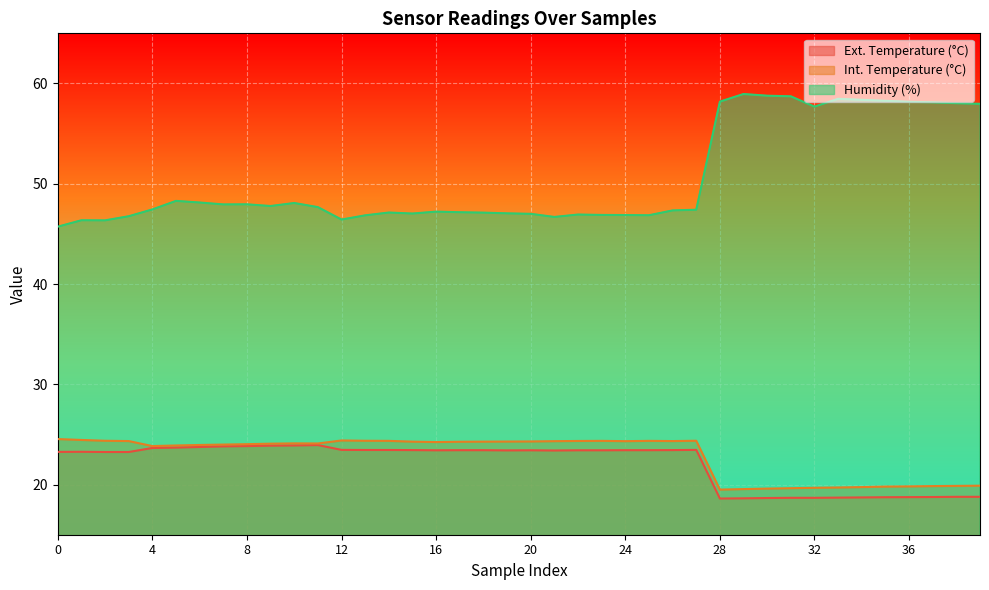

Reading left to right, transcribe all the data shown in this chart.

Ext. Temperature (°C): 0=23.3	1=23.3	2=23.2	3=23.2	4=23.6	5=23.7	6=23.8	7=23.8	8=23.8	9=23.9	10=23.9	11=23.9	12=23.5	13=23.4	14=23.4	15=23.4	16=23.4	17=23.4	18=23.4	19=23.4	20=23.4	21=23.4	22=23.4	23=23.4	24=23.4	25=23.4	26=23.4	27=23.5	28=18.6	29=18.6	30=18.7	31=18.7	32=18.7	33=18.7	34=18.7	35=18.7	36=18.8	37=18.8	38=18.8	39=18.8
Int. Temperature (°C): 0=24.5	1=24.4	2=24.4	3=24.3	4=23.8	5=23.9	6=23.9	7=24.0	8=24.0	9=24.1	10=24.1	11=24.1	12=24.4	13=24.4	14=24.4	15=24.3	16=24.2	17=24.3	18=24.3	19=24.3	20=24.3	21=24.3	22=24.4	23=24.4	24=24.3	25=24.4	26=24.3	27=24.4	28=19.5	29=19.6	30=19.6	31=19.6	32=19.7	33=19.7	34=19.8	35=19.8	36=19.8	37=19.9	38=19.9	39=19.9
Humidity (%): 0=45.7	1=46.4	2=46.4	3=46.8	4=47.4	5=48.3	6=48.1	7=47.9	8=48.0	9=47.8	10=48.1	11=47.7	12=46.4	13=46.9	14=47.1	15=47.0	16=47.2	17=47.2	18=47.1	19=47.0	20=47.0	21=46.7	22=46.9	23=46.9	24=46.9	25=46.9	26=47.3	27=47.4	28=58.2	29=59.0	30=58.8	31=58.7	32=57.7	33=58.5	34=58.4	35=58.3	36=58.2	37=58.1	38=58.0	39=58.0